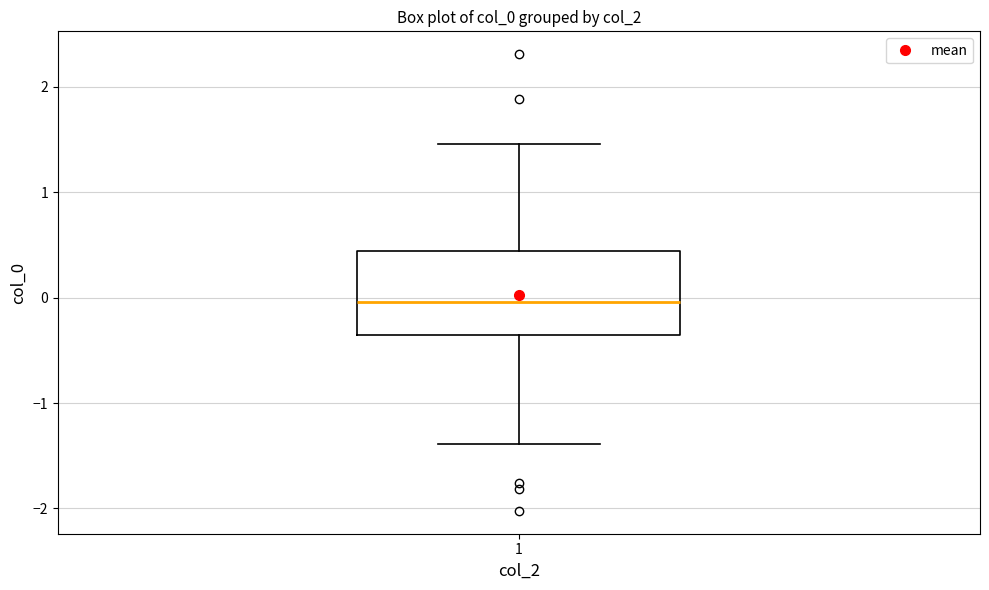

Read this box plot against the y-axis: the position of the median line, the range covered by the box, and the ends of both whiskers. The values are not printed on the chart, so give them approximately, as read against the axis.

median 0.0, box -0.4 to 0.4, whiskers -1.4 to 1.5